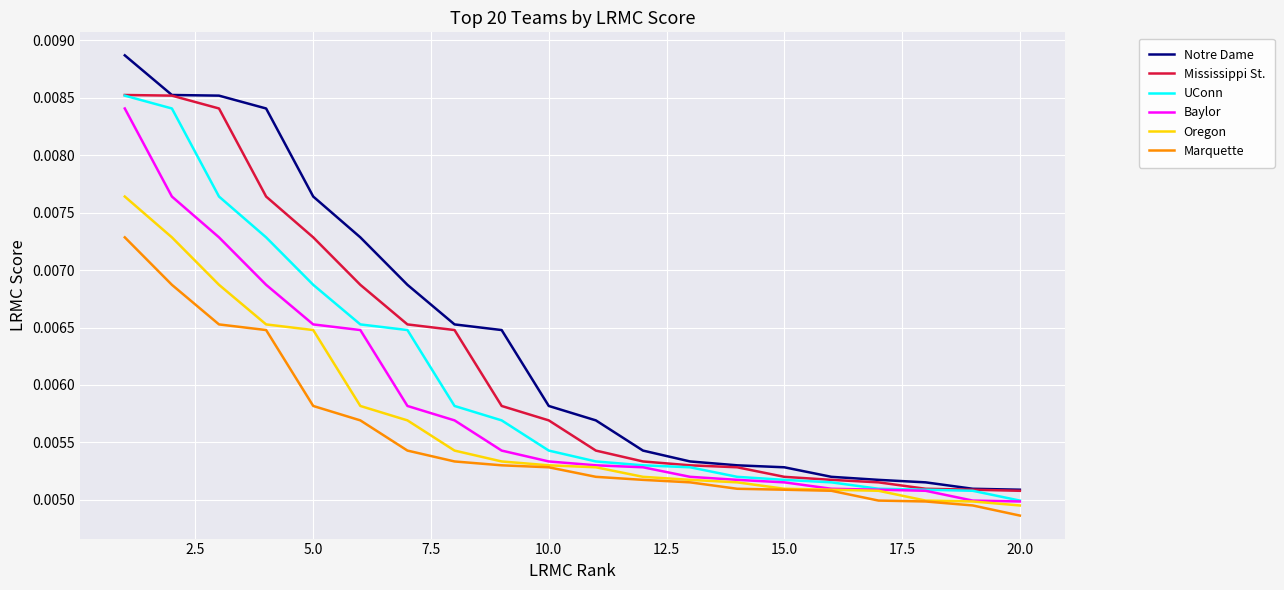

How many lines are shown in the chart?

6